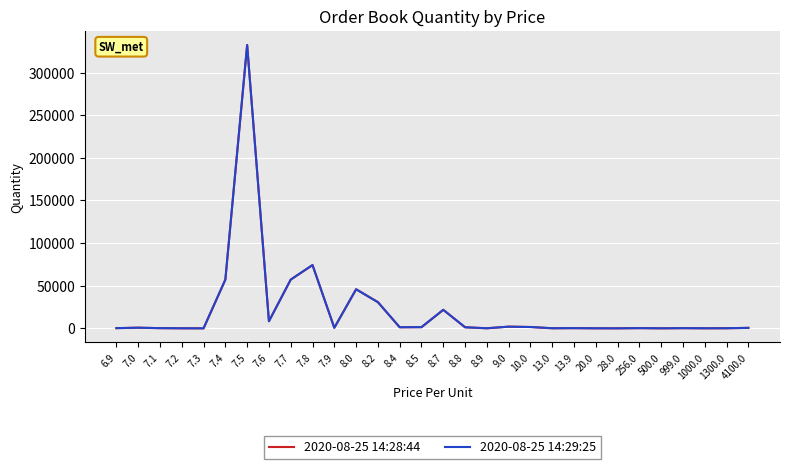

Is this an area chart (filled region under the line)?

No